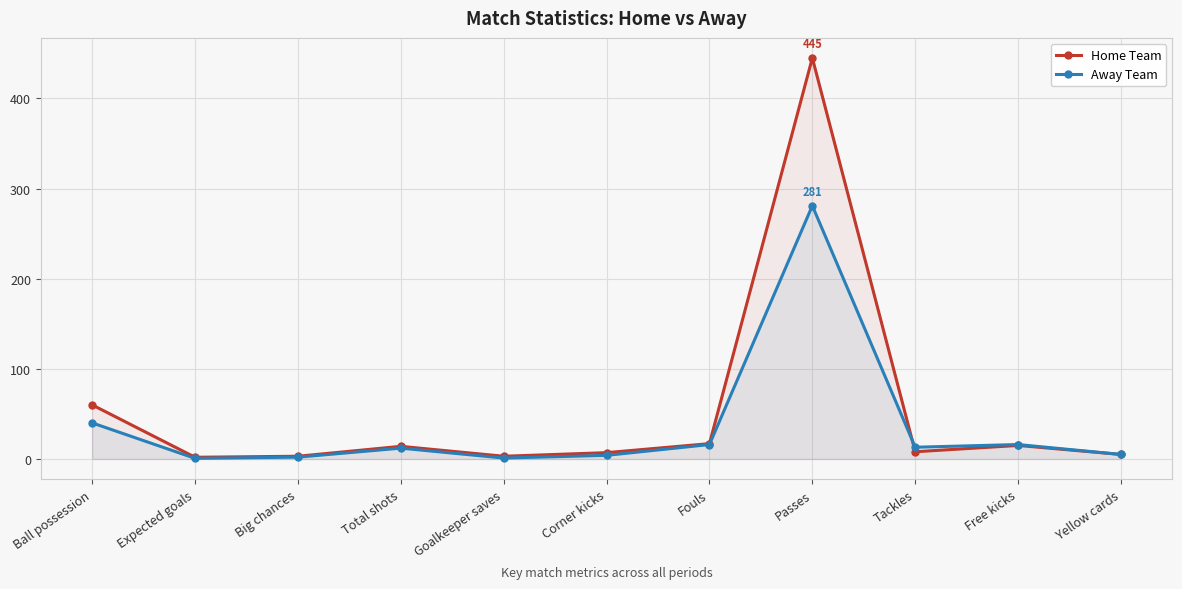

Which series has the largest total across all categories?

Home Team